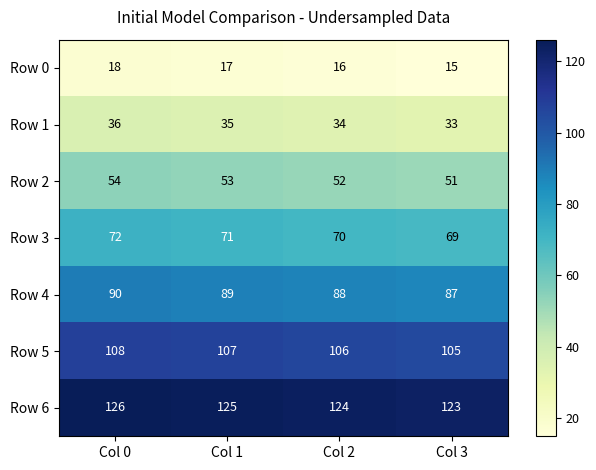

Reading right to left, list all the values displayed in this chart.

Row 0: 15	16	17	18
Row 1: 33	34	35	36
Row 2: 51	52	53	54
Row 3: 69	70	71	72
Row 4: 87	88	89	90
Row 5: 105	106	107	108
Row 6: 123	124	125	126